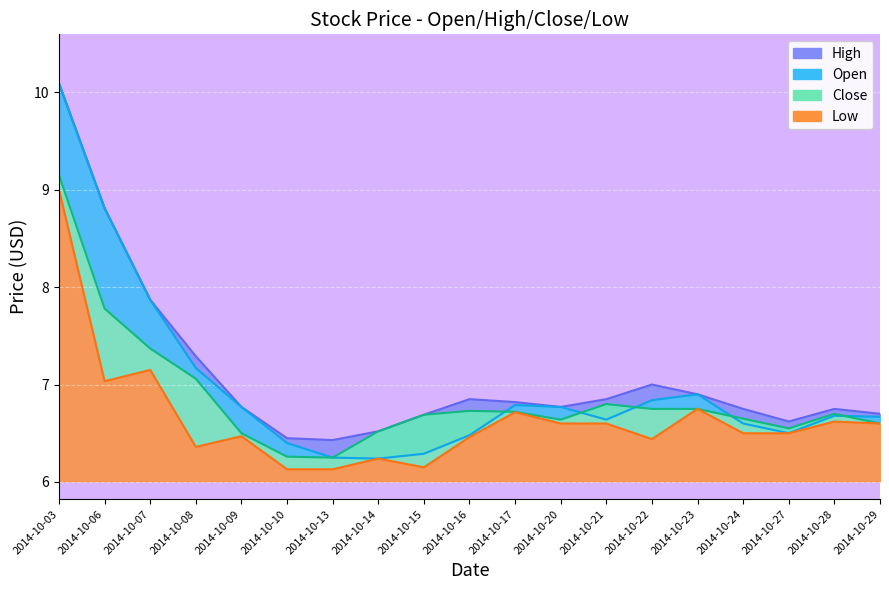

At which label is High closest to 8?

2014-10-07